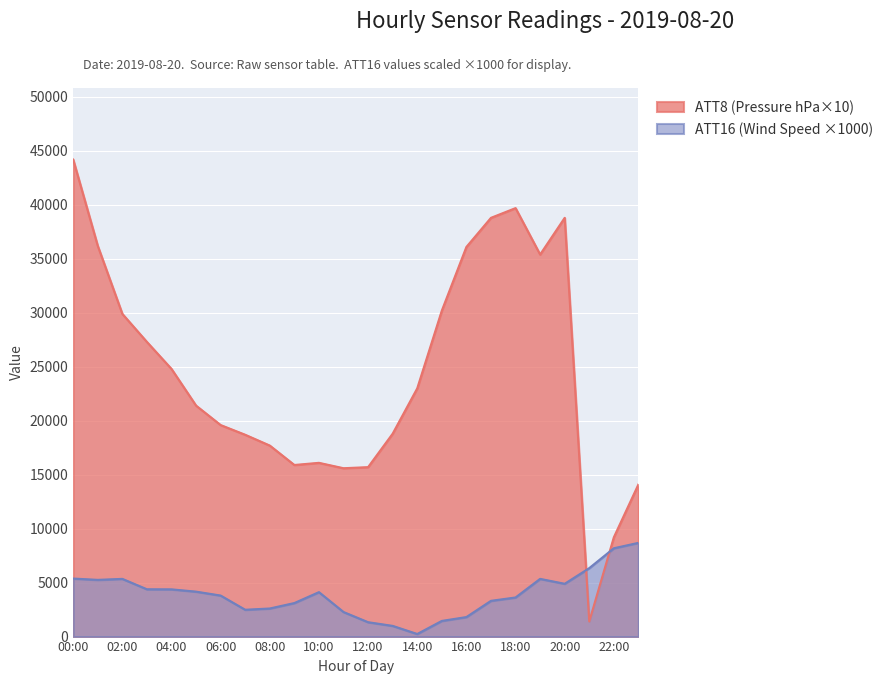

Rank the series at 12:00 from lowest to highest value.

ATT16 (Wind Speed ×1000), ATT8 (Pressure hPa×10)